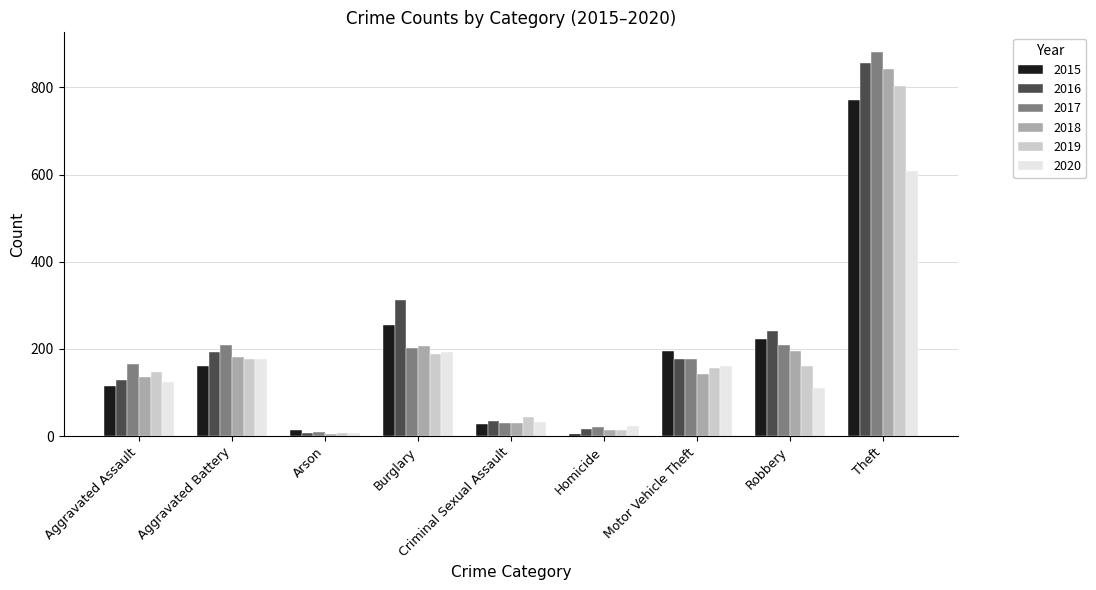

Is it true that 2018 equals 5 at Arson?

True